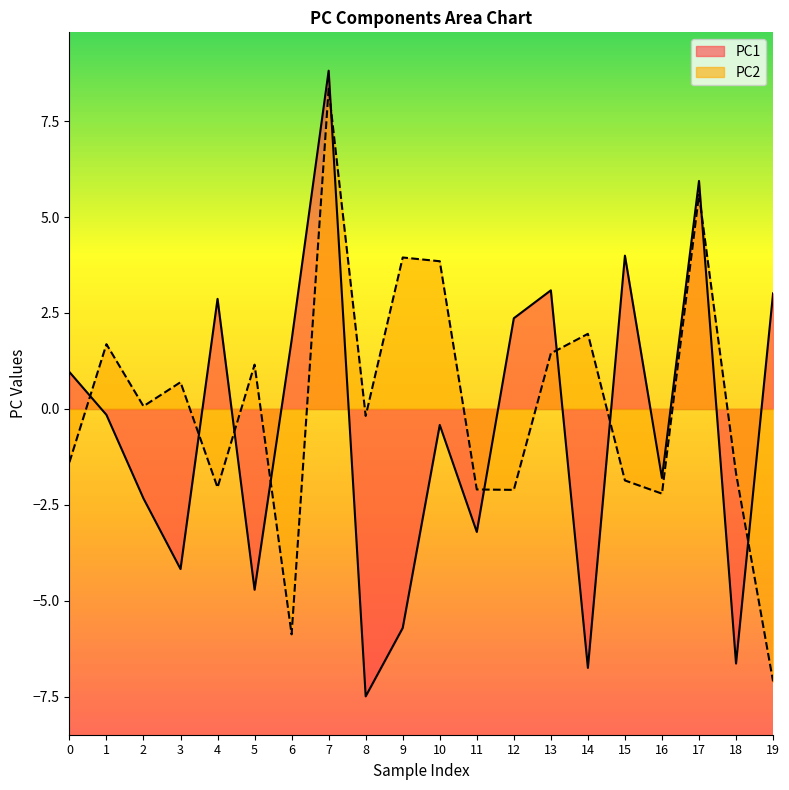

The value of PC2 at 15 is -1.9. True or false?

True